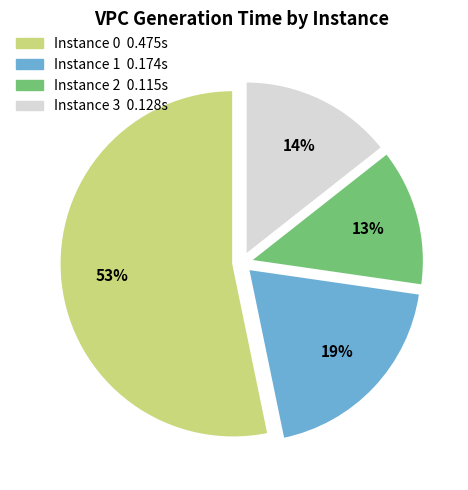

Does any single category account for the majority?

Yes